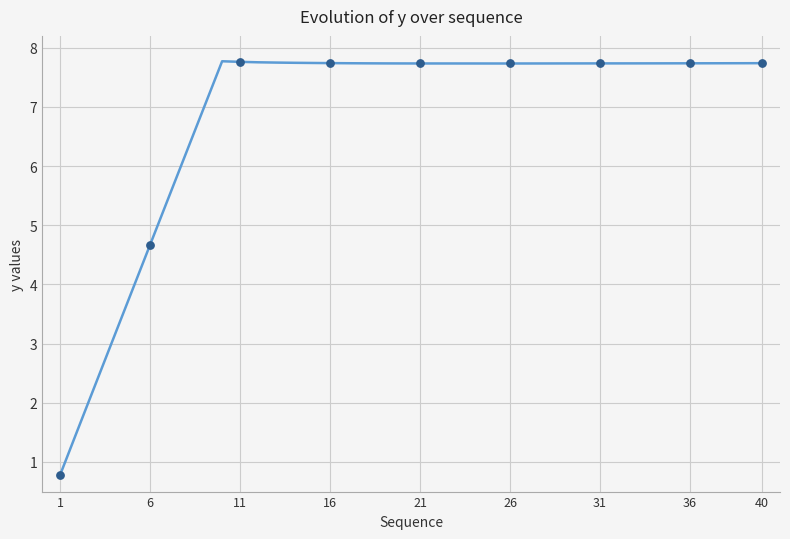

What is the greatest value displayed?

7.8